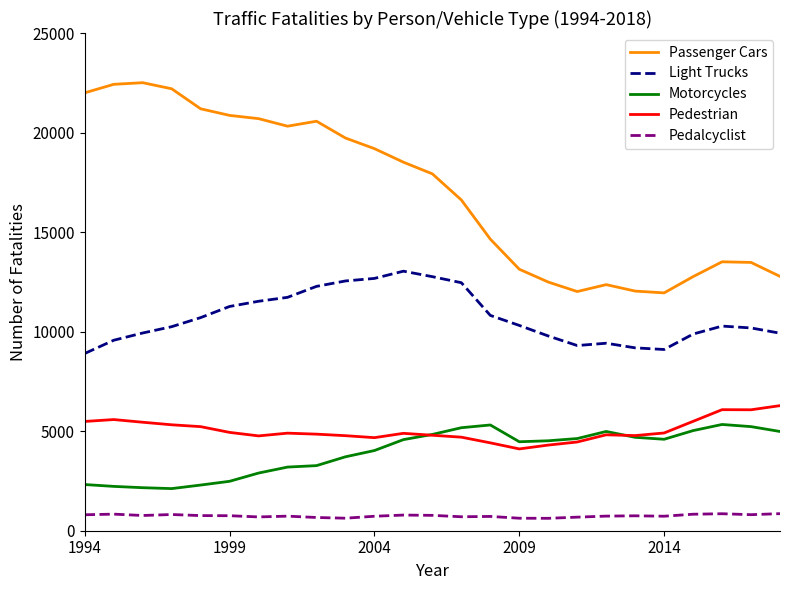

True or false: Passenger Cars and Pedestrian cross at least once.

False